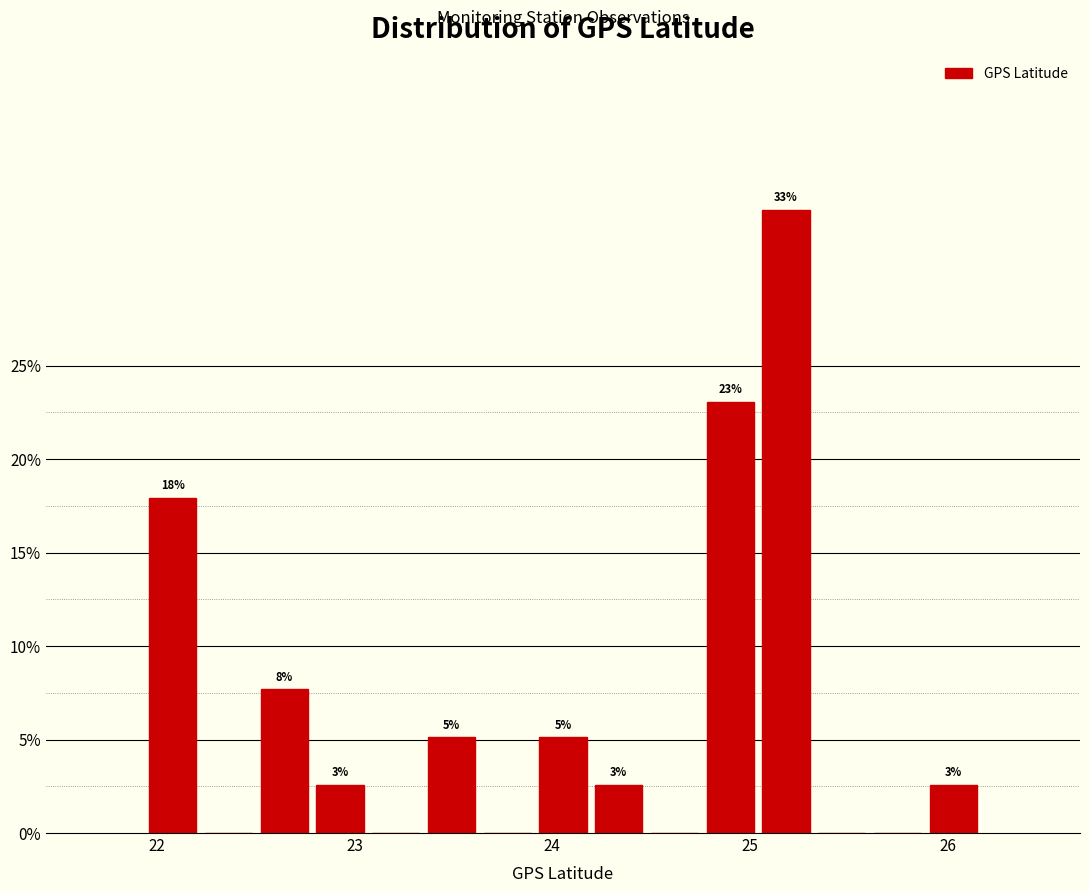

Around what value on the x-axis is the tallest bar? Give the approximate position of its centre, as read against the axis.

25.2